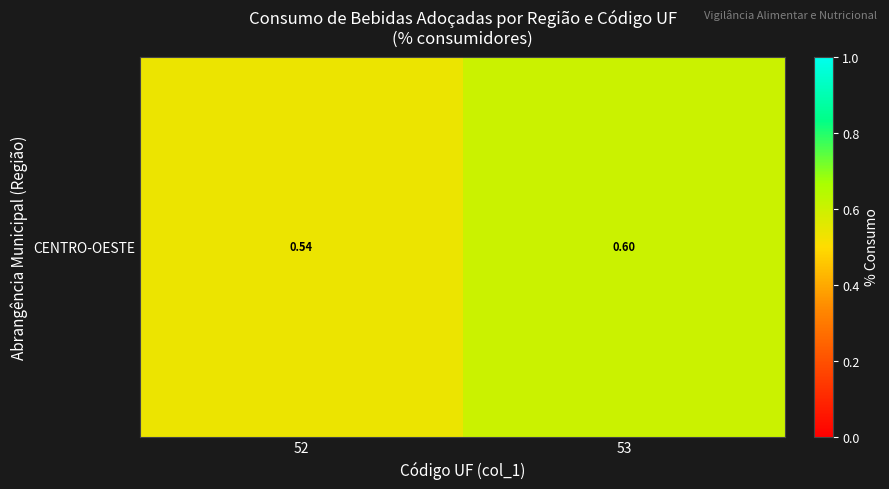

How many distinct data groups are displayed?

1